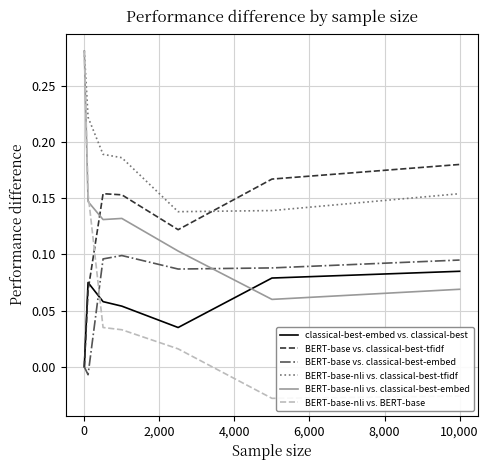

Count the number of data series in this chart.

6